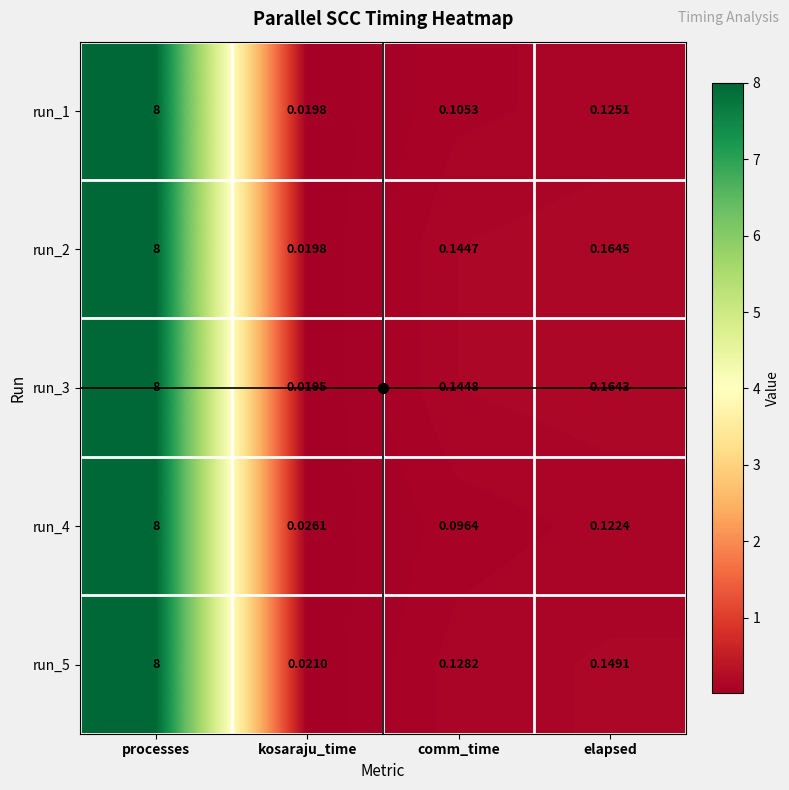

List the labels in order of run_1 value, smallest first.

kosaraju_time, comm_time, elapsed, processes